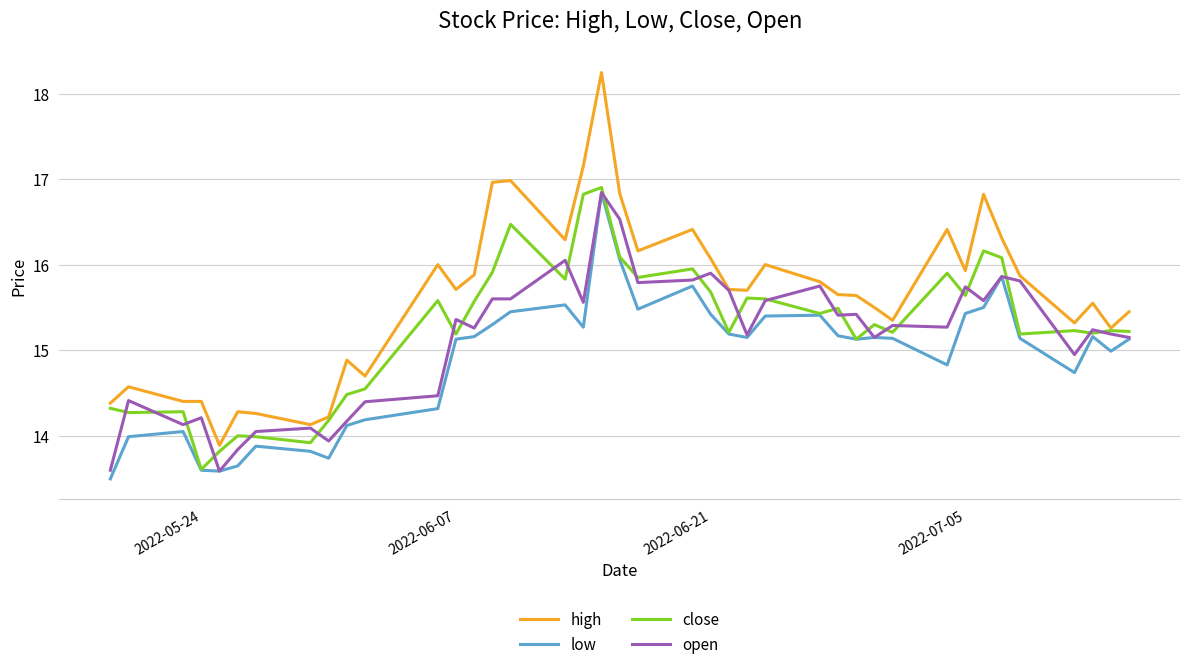

Which series has the largest range (max minus min)?

high